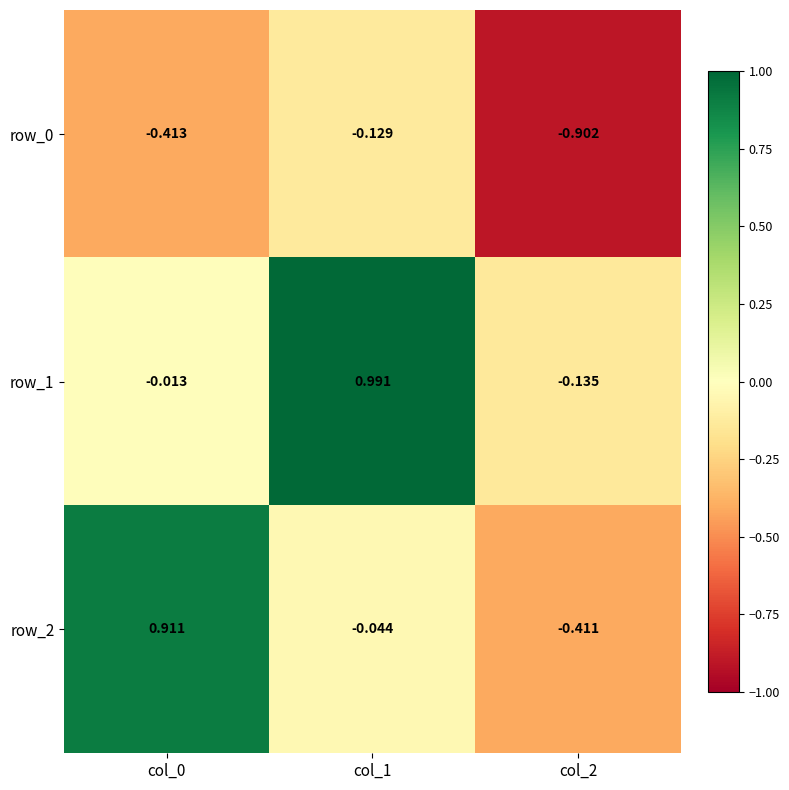

At which category is the sum across all series the highest?

col_1